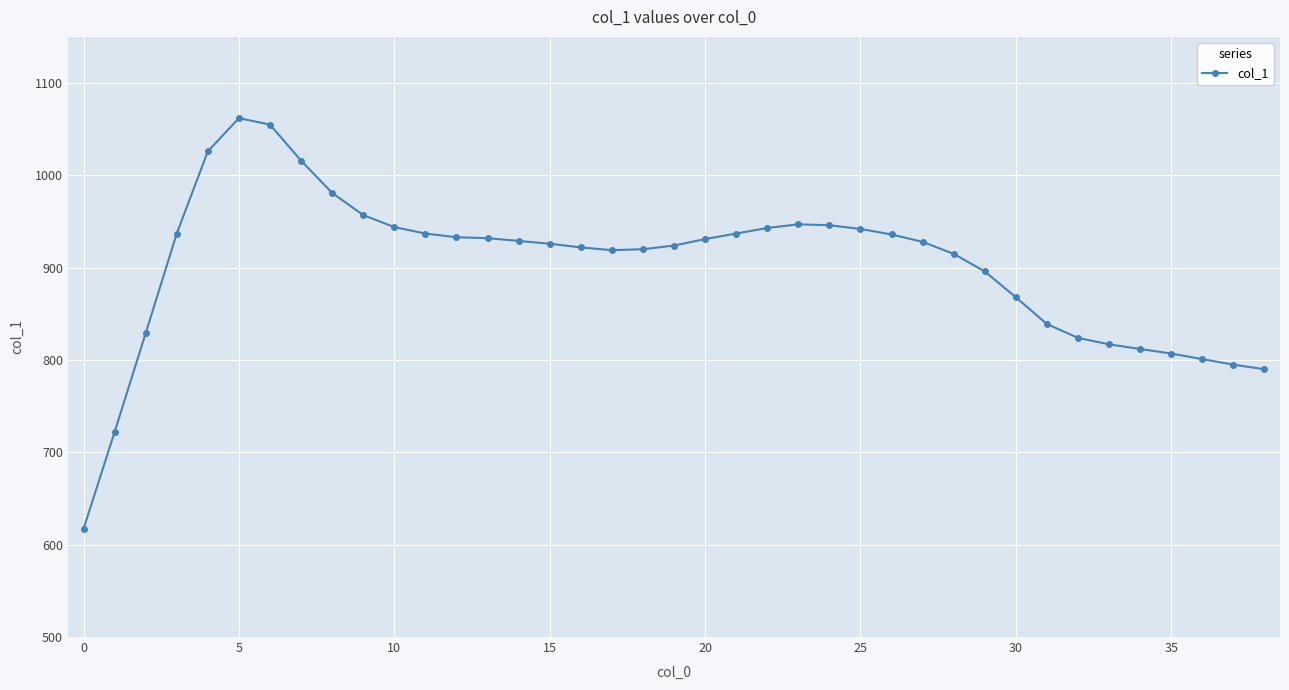

How many data points does each series have?

39